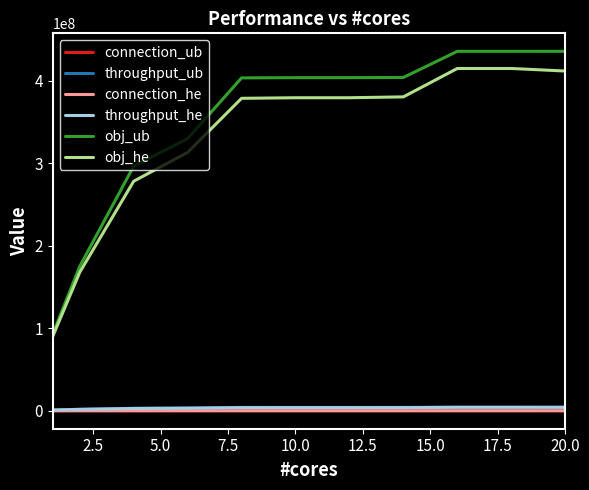

Which series has the largest range (max minus min)?

obj_ub